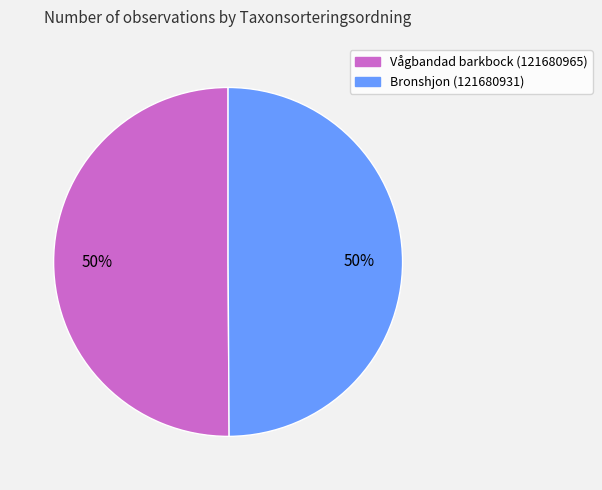

Is the sum of Vågbandad barkbock (121680965) and Bronshjon (121680931) greater than half?

Yes